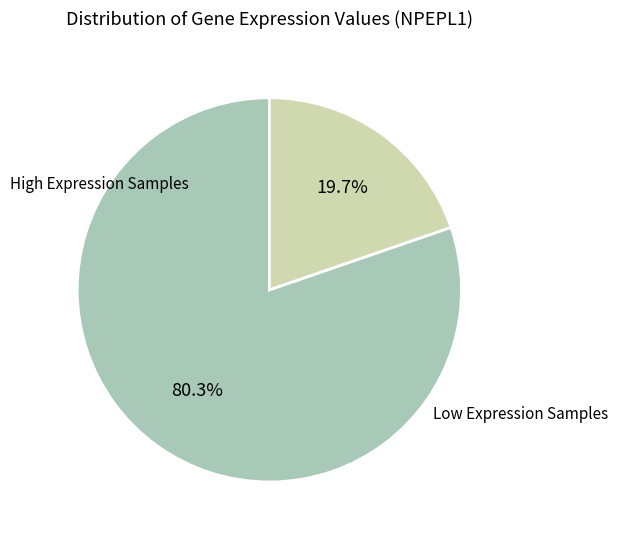

Is there a majority slice in this chart?

Yes